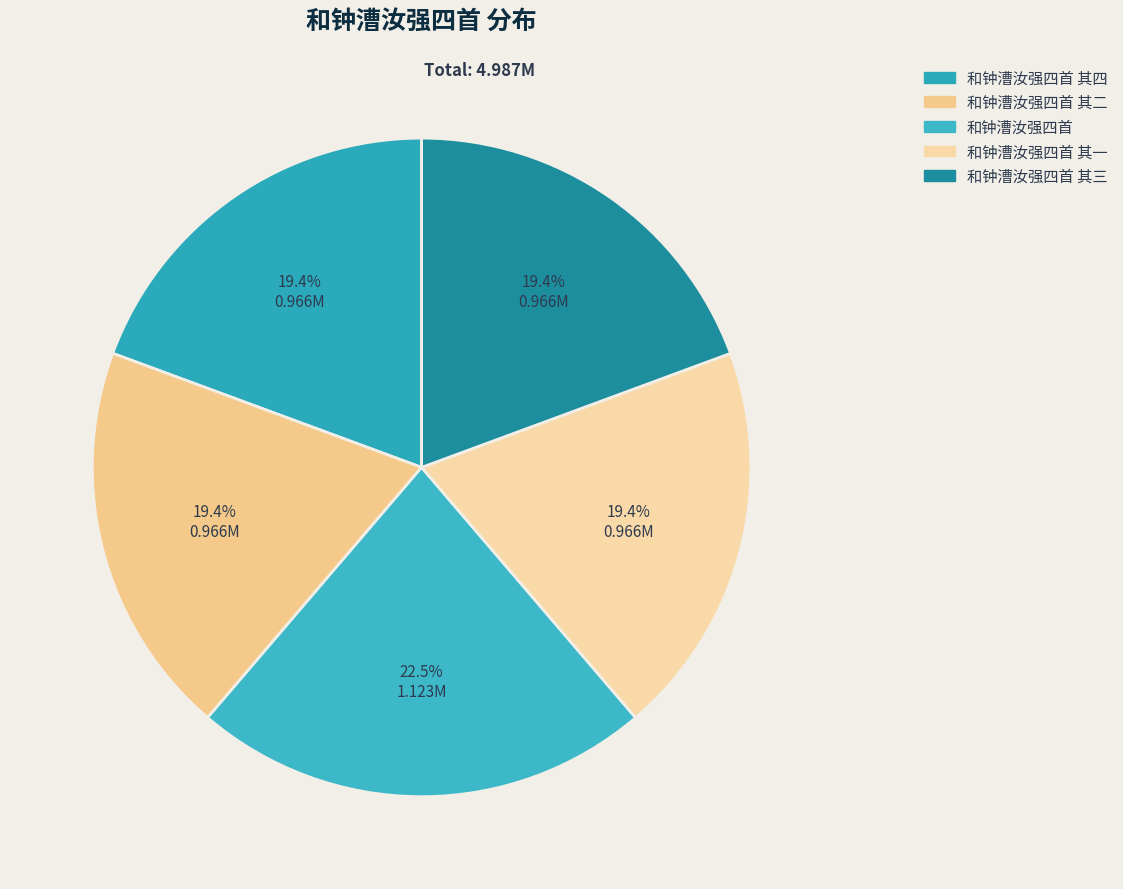

To the nearest percent, what is the average slice percentage?

20%